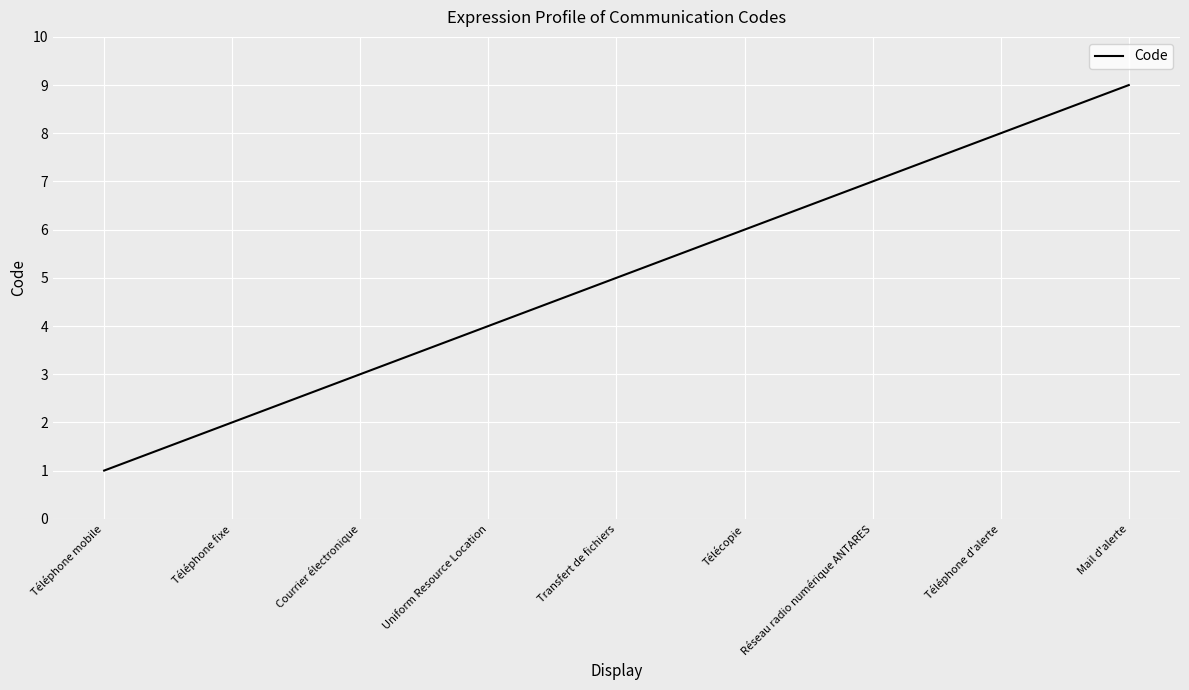

What is the maximum value shown in the chart?

9